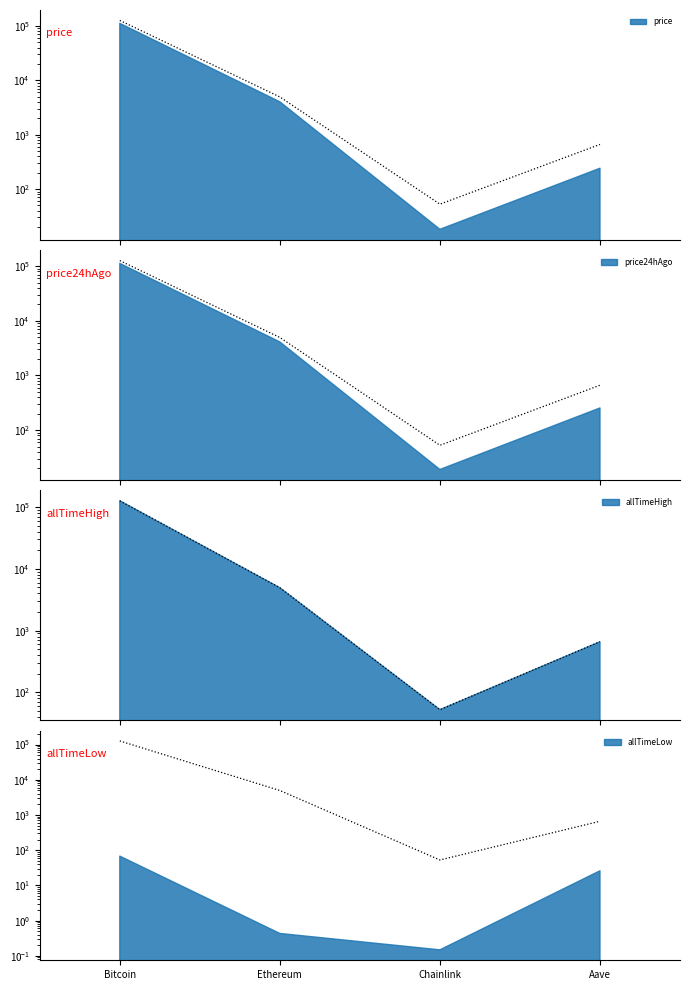

What is the value of the price point at the 4th from the left?

661.7